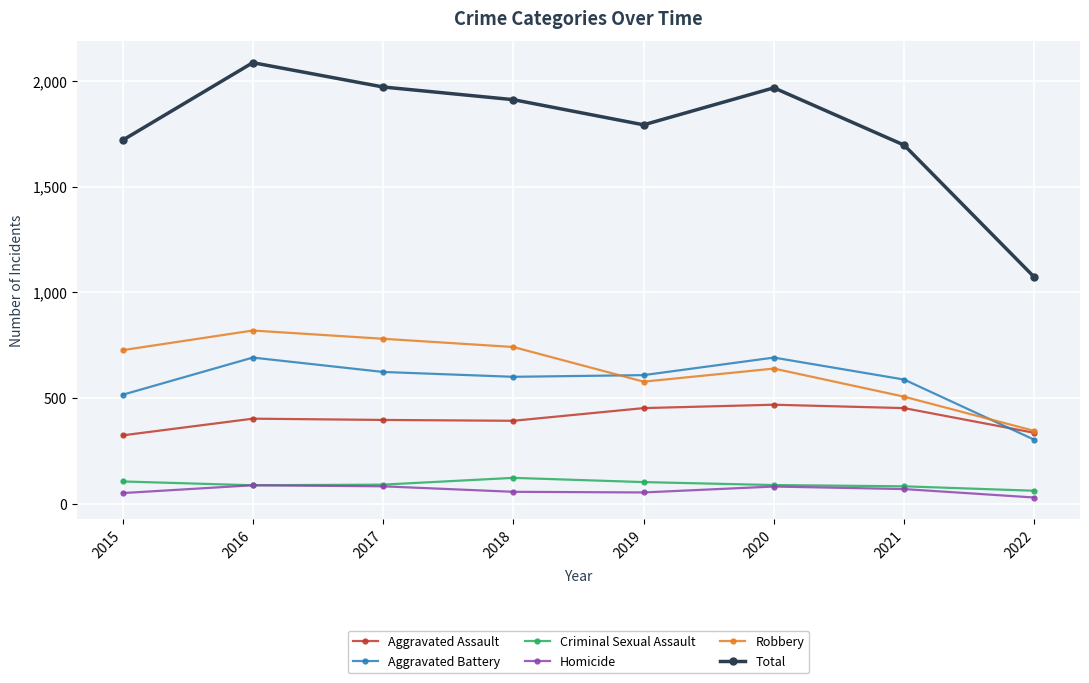

What is the smallest value displayed?

29